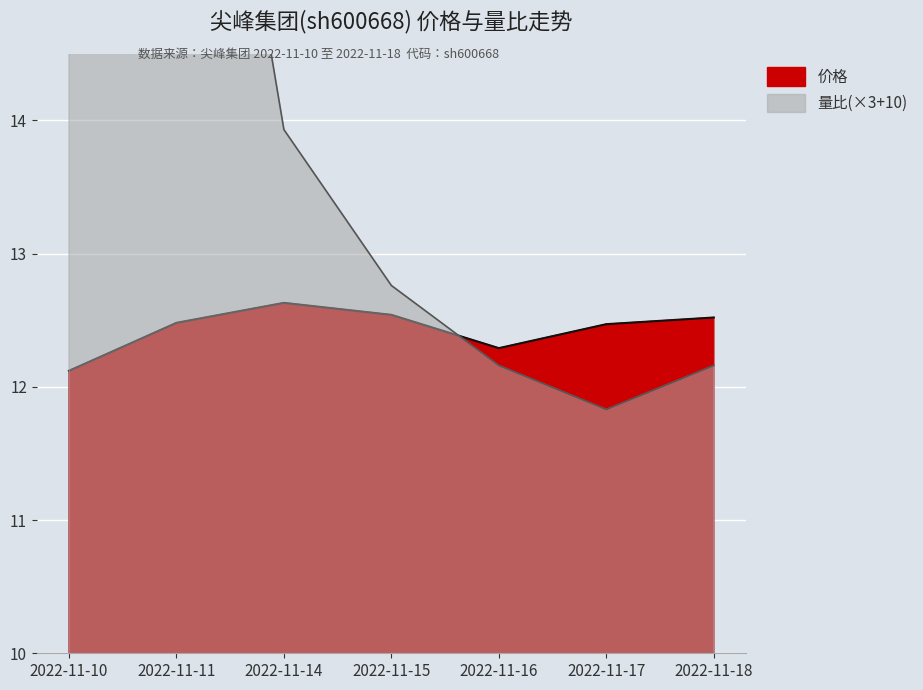

Between which two adjacent categories do 量比 and 价格 first intersect?

2022-11-15 and 2022-11-16